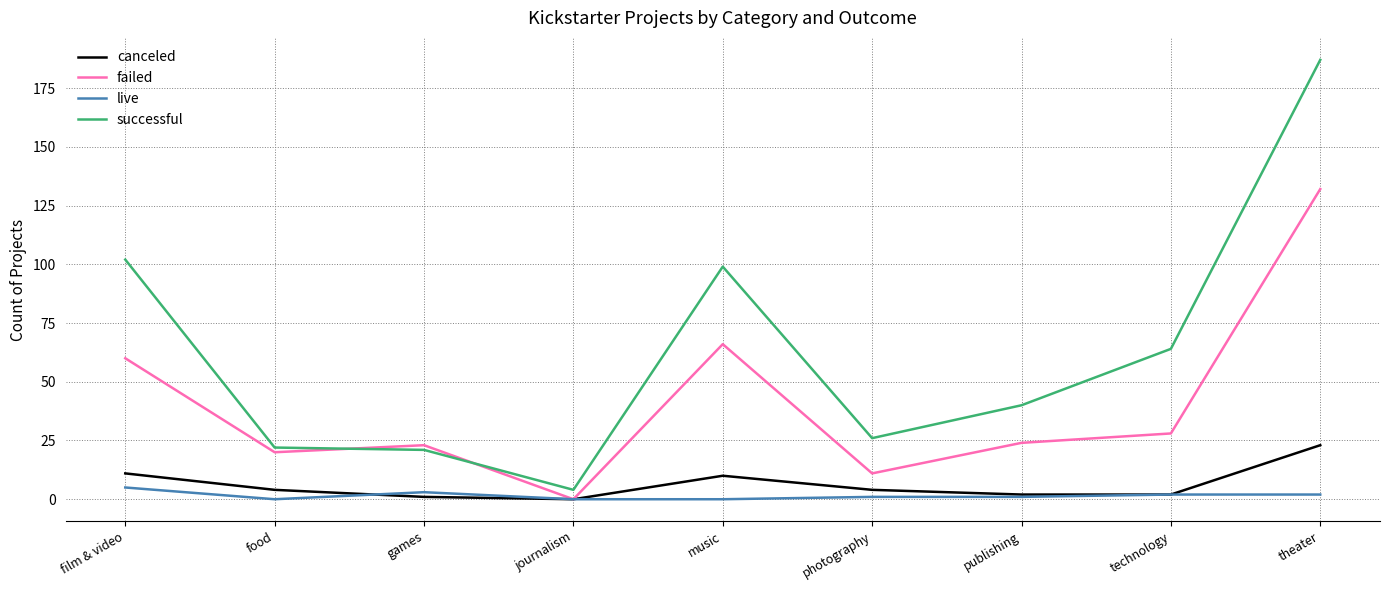

Which series has the largest total across all categories?

successful